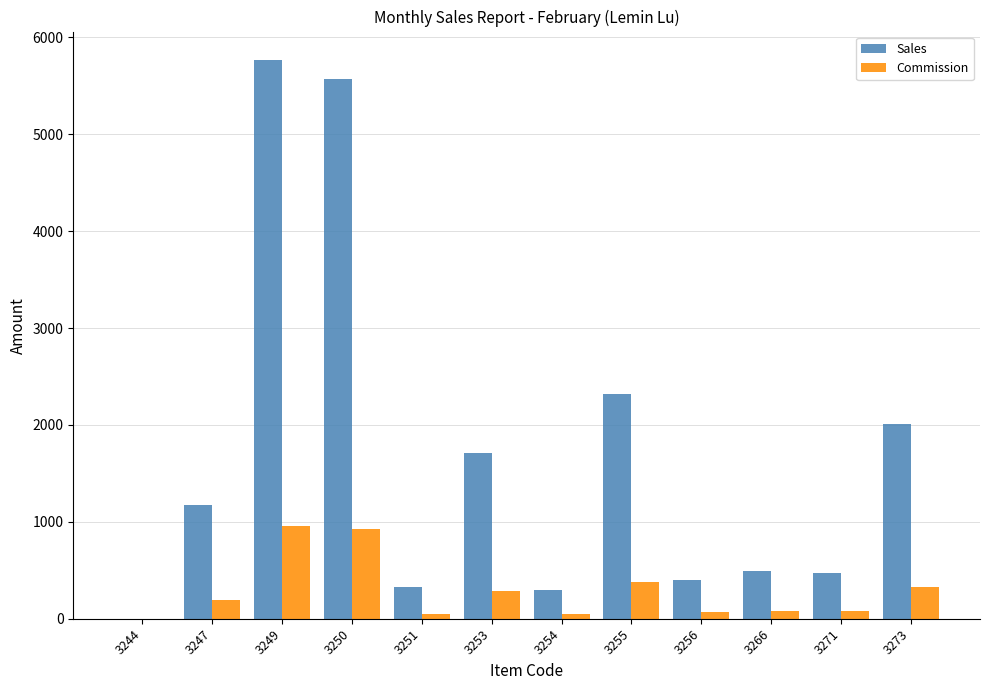

What is the maximum value shown in the chart?

5771.0